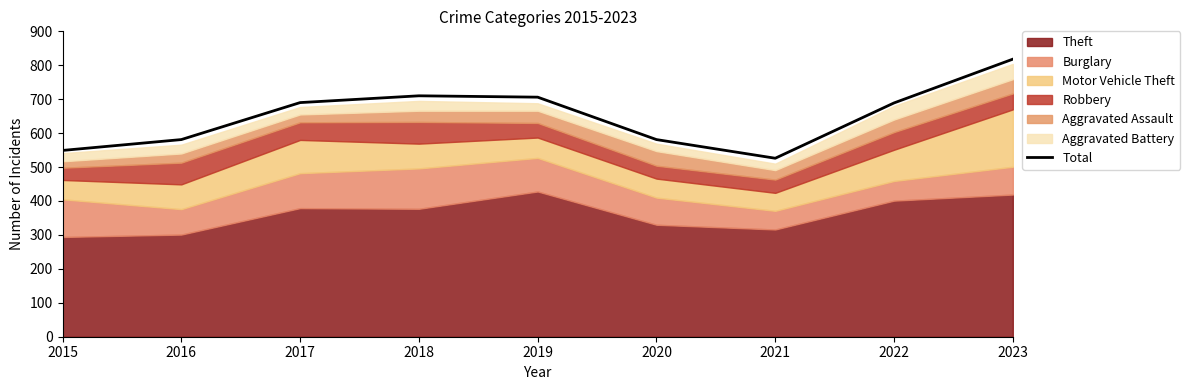

True or false: the data shows 706 at 2019.

True